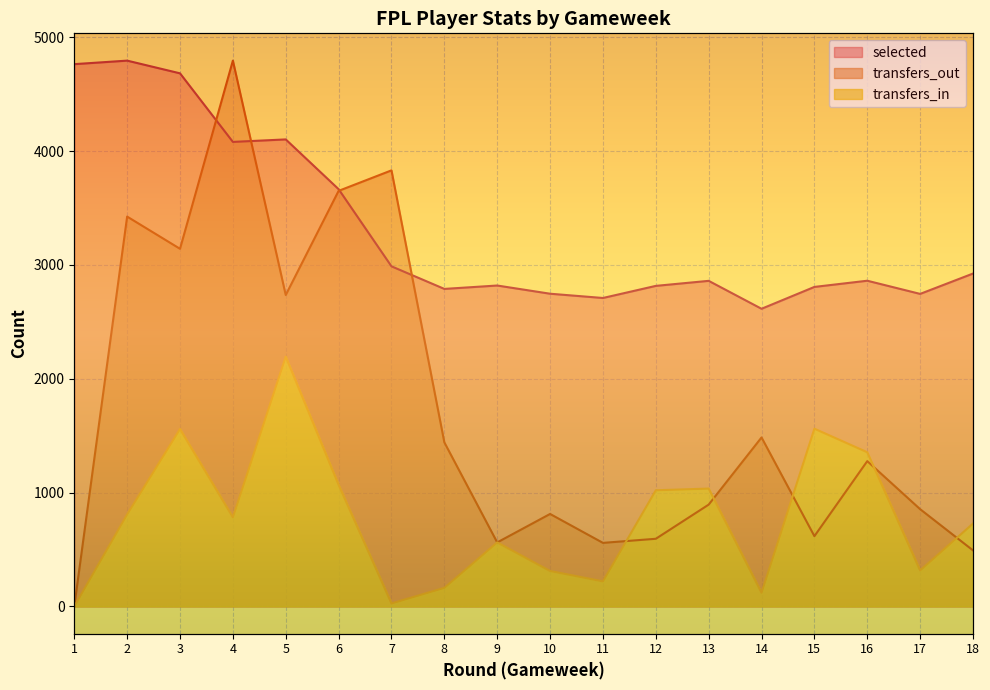

What value does the transfers_in series have at 8?

163.0